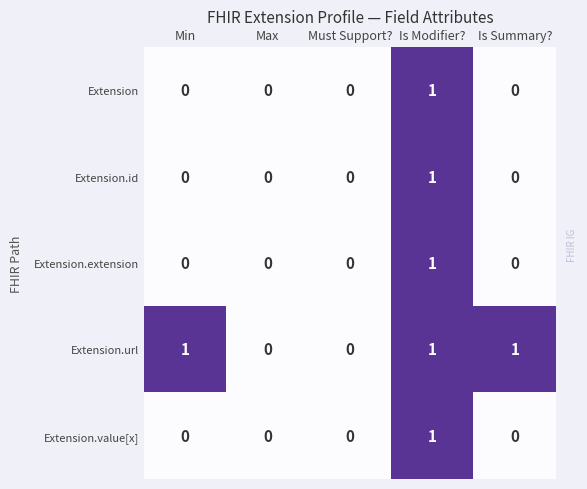

Between Max and Is Summary?, which series saw the biggest shift?

Extension.url